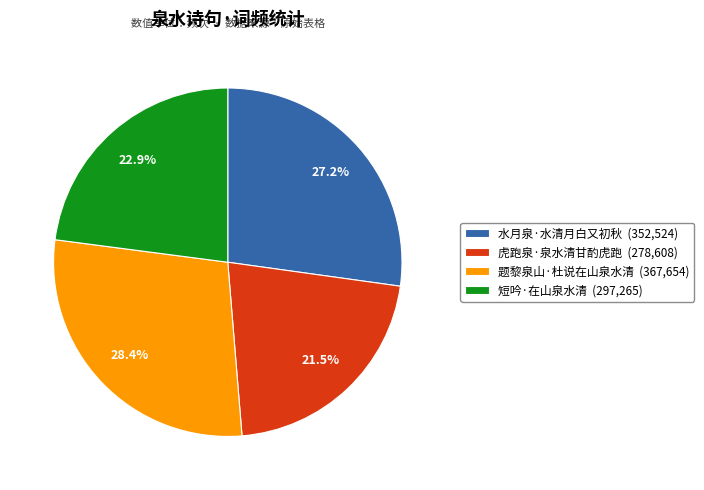

What is the ratio of the value at 虎跑泉·泉水清甘酌虎跑 (278,608) to the value at 短吟·在山泉水清 (297,265)?

0.9